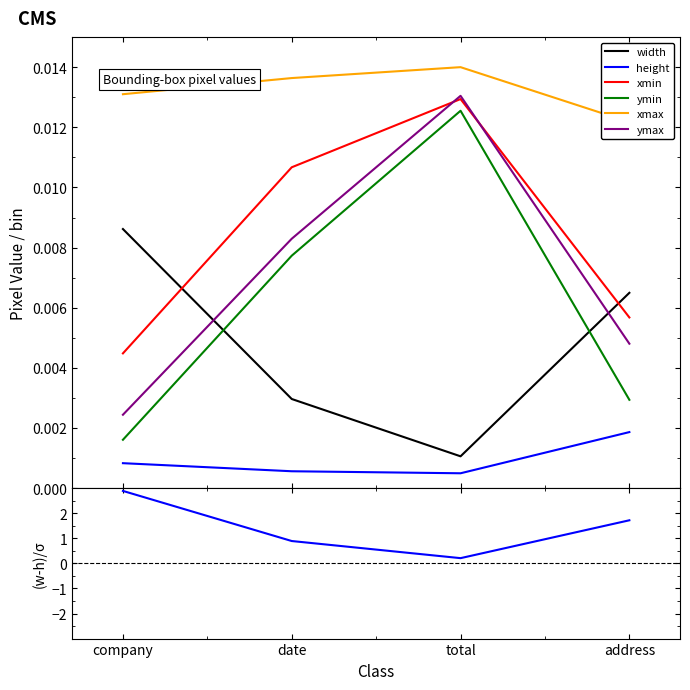

Is the value of height at total greater than the value of xmin at date?

No